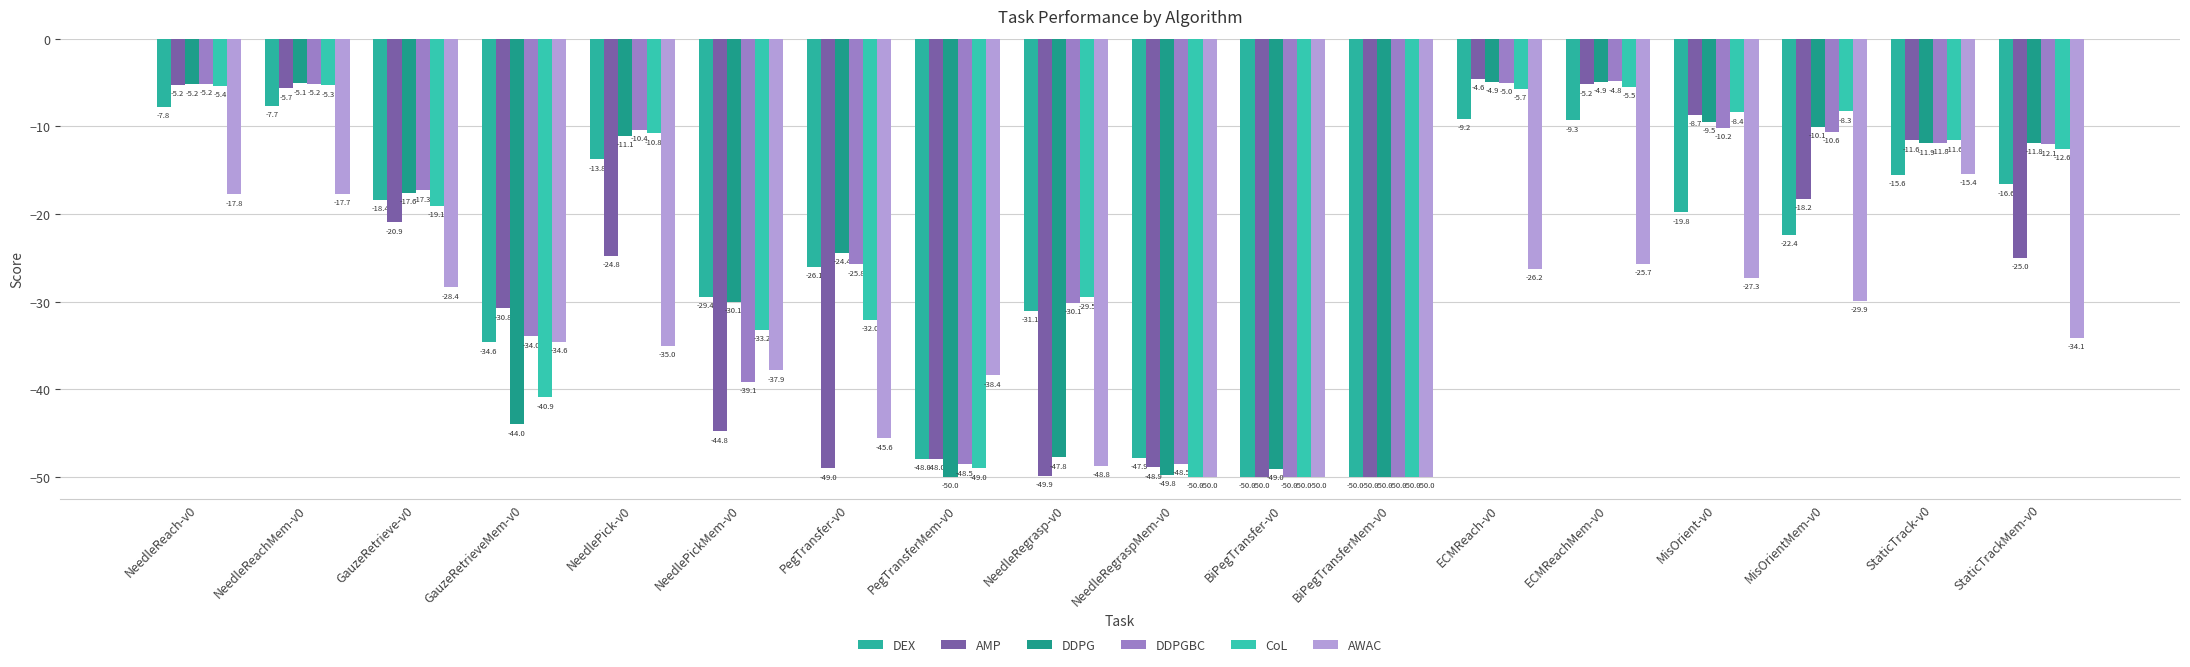

What position from the left is ECMReachMem-v0?

14